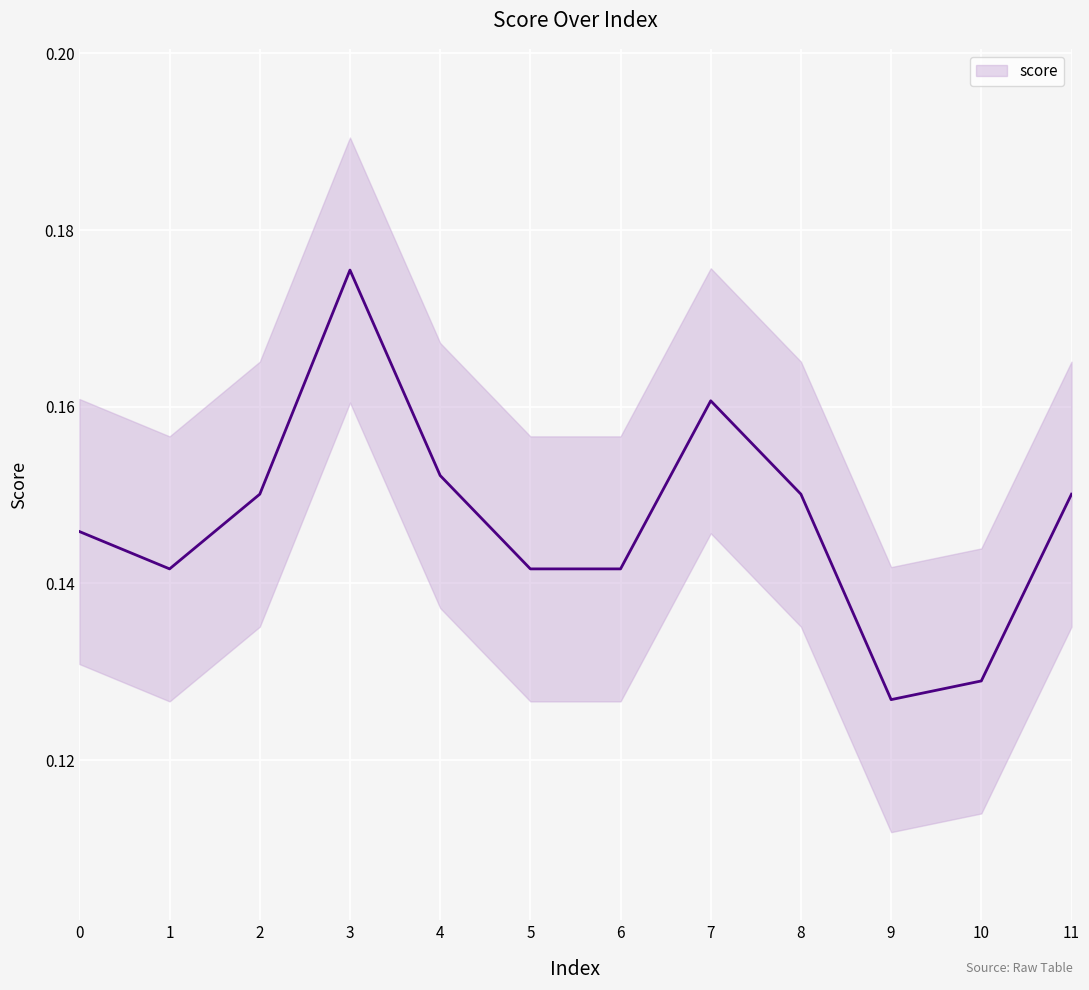

At which category does the chart reach its peak across all series?

3